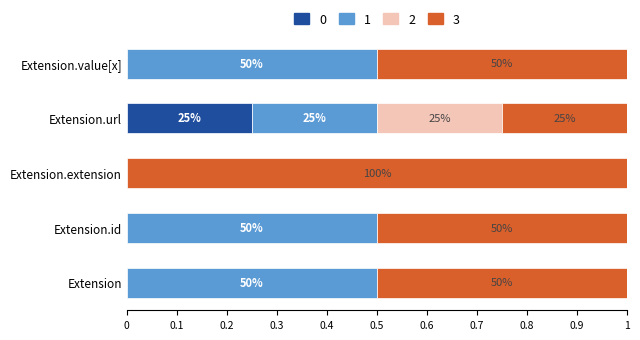

What are all the series names shown in the legend?

0, 1, 2, 3